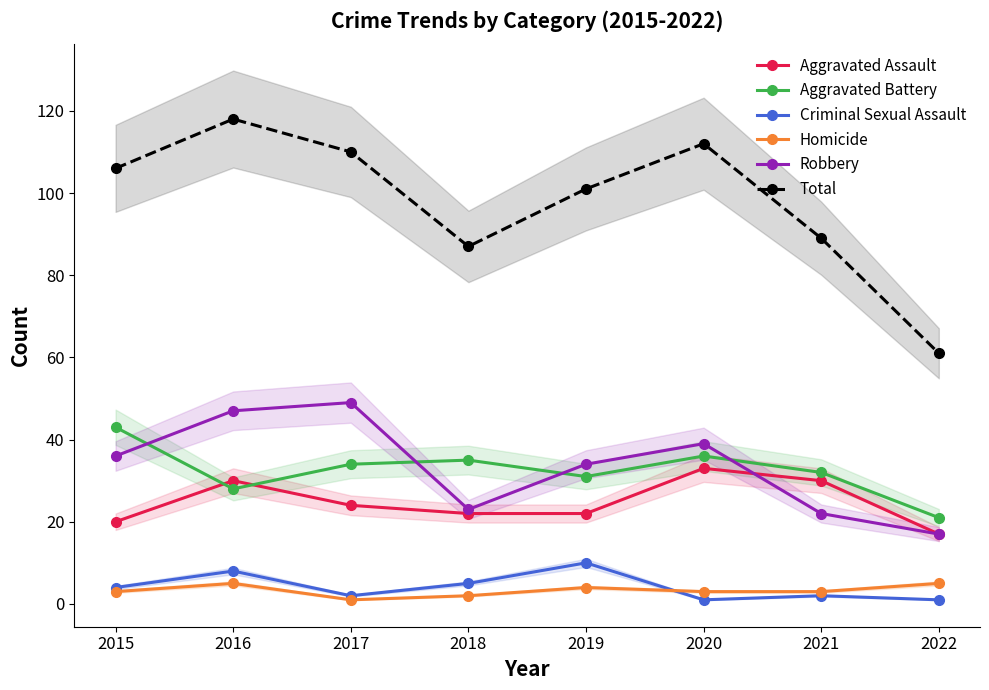

Reading left to right, transcribe all the data shown in this chart.

Aggravated Assault: 2015=20	2016=30	2017=24	2018=22	2019=22	2020=33	2021=30	2022=17
Aggravated Battery: 2015=43	2016=28	2017=34	2018=35	2019=31	2020=36	2021=32	2022=21
Criminal Sexual Assault: 2015=4	2016=8	2017=2	2018=5	2019=10	2020=1	2021=2	2022=1
Homicide: 2015=3	2016=5	2017=1	2018=2	2019=4	2020=3	2021=3	2022=5
Robbery: 2015=36	2016=47	2017=49	2018=23	2019=34	2020=39	2021=22	2022=17
Total: 2015=106	2016=118	2017=110	2018=87	2019=101	2020=112	2021=89	2022=61